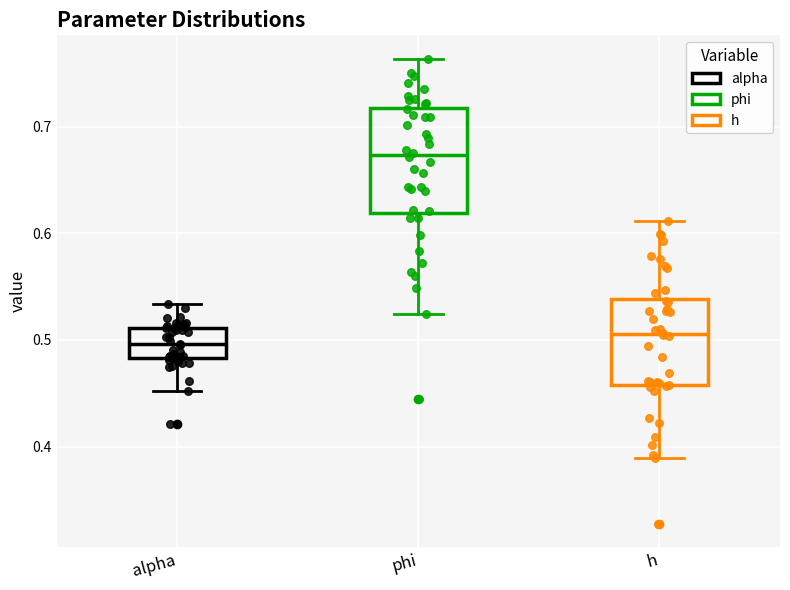

Reading left to right, transcribe this box plot: for each box, give where its median line is, the range the box spans, and where its two whiskers end, as read against the y-axis. The values are not printed on the chart, so give them approximately, as read against the axis.

alpha: median 0.50, box 0.48 to 0.51, whiskers 0.45 to 0.53
phi: median 0.67, box 0.62 to 0.72, whiskers 0.52 to 0.76
h: median 0.51, box 0.46 to 0.54, whiskers 0.39 to 0.61